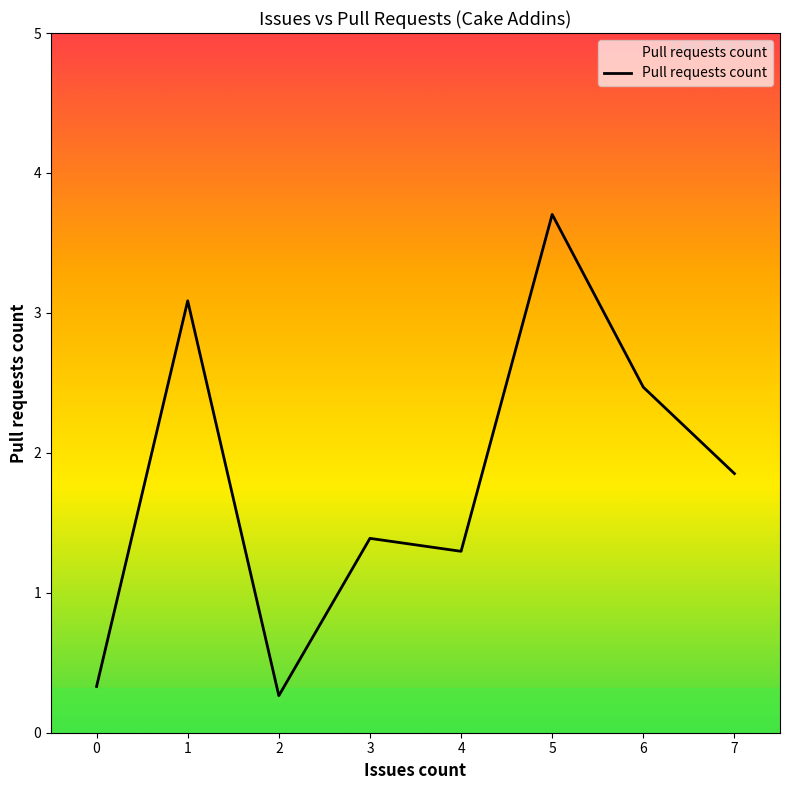

Which category has the lowest value across all series?

2